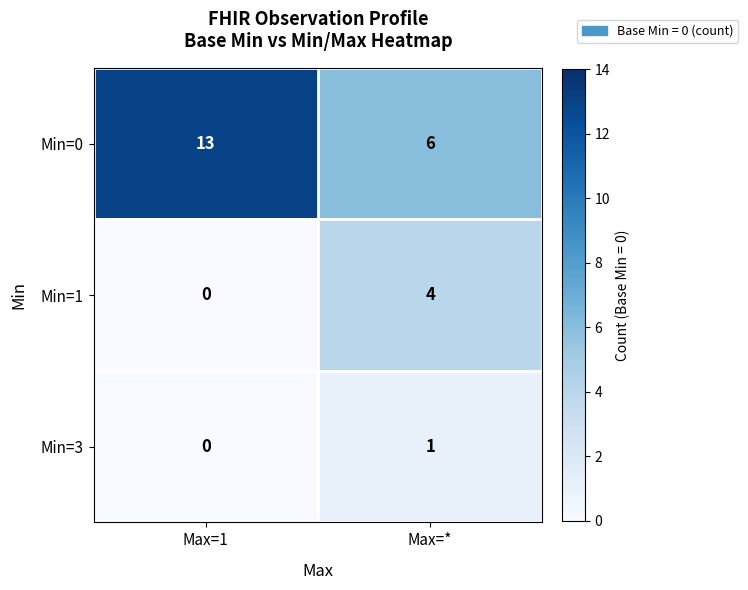

What is the difference between the maximum and minimum values in the Min=0 series?

7